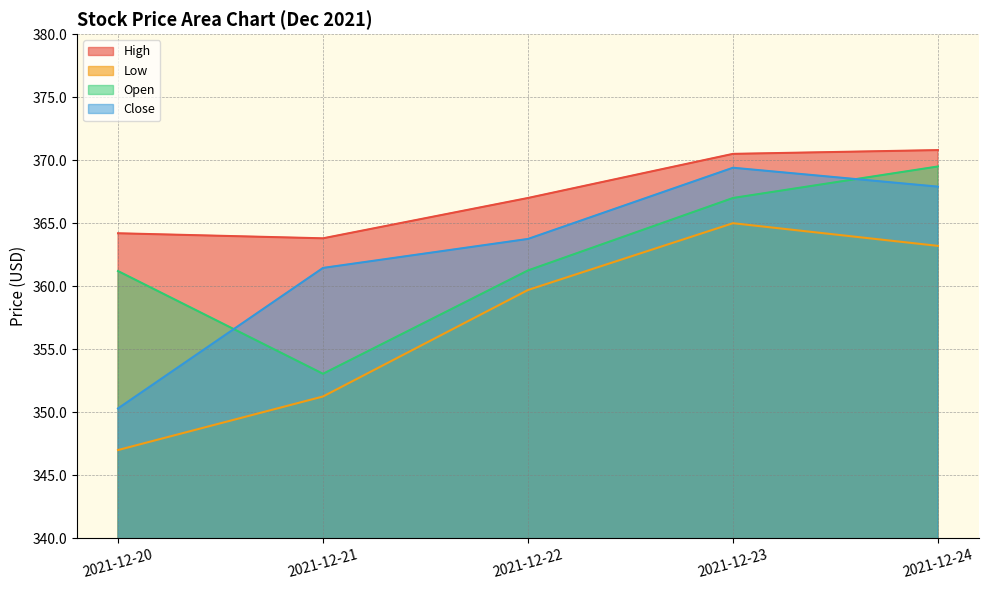

What is the total value across all series at 2021-12-21?

1429.5